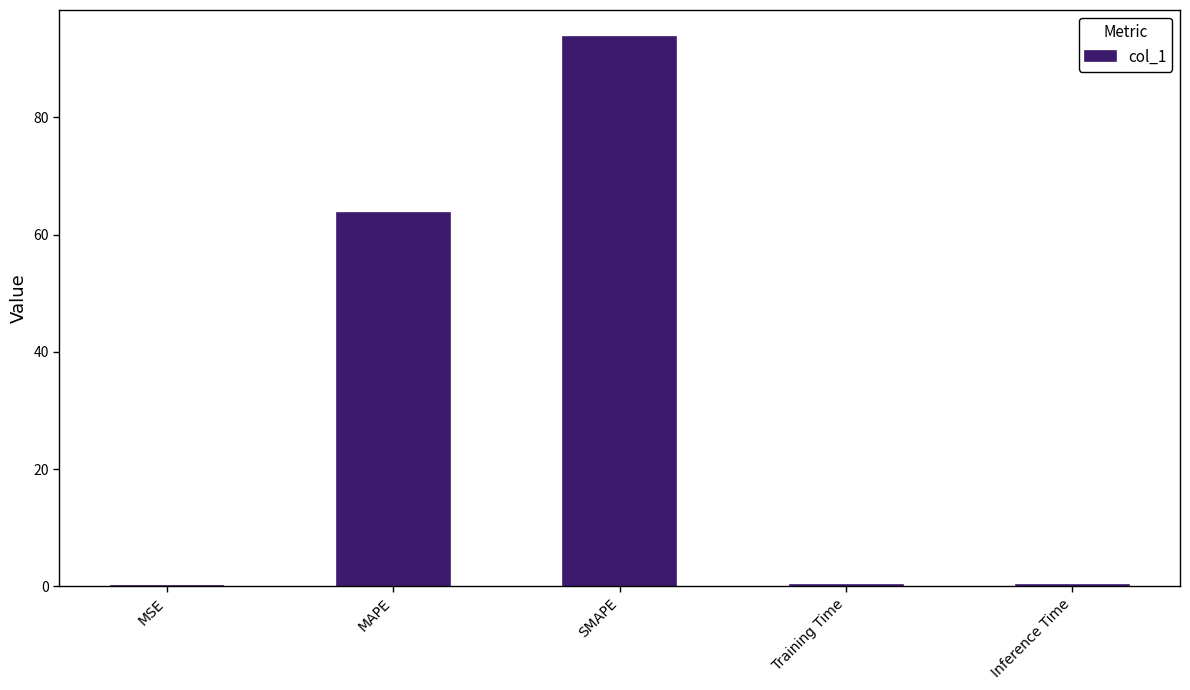

Is it true that the value at SMAPE is 93.6?

True